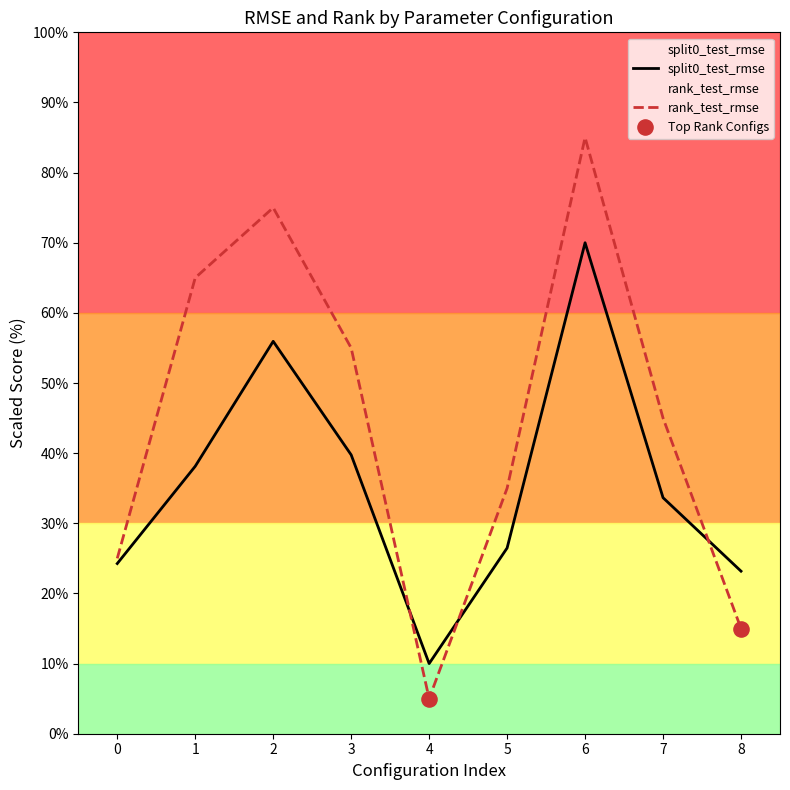

What is the total value across all series at 4?

15.0